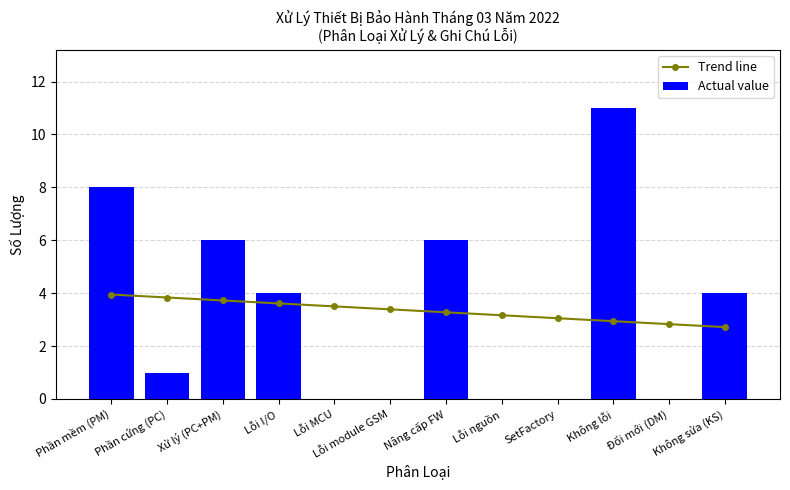

At which label does Trend line first exceed 3?

Phần mềm (PM)